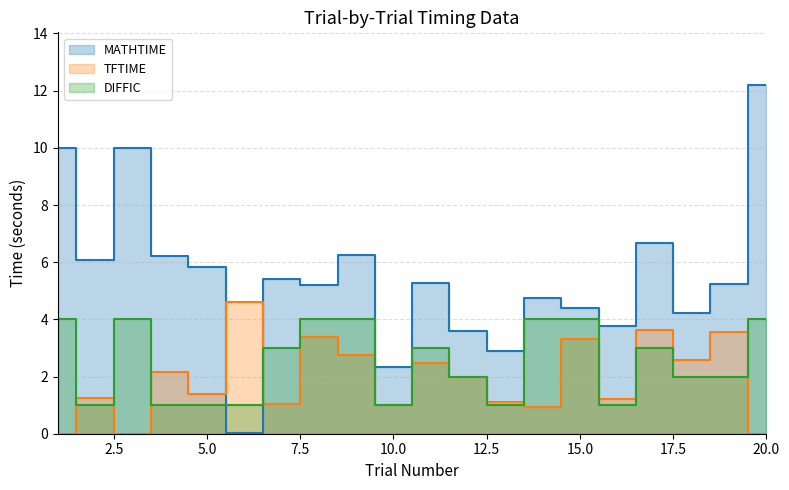

How many values in the TFTIME series exceed 1?

16